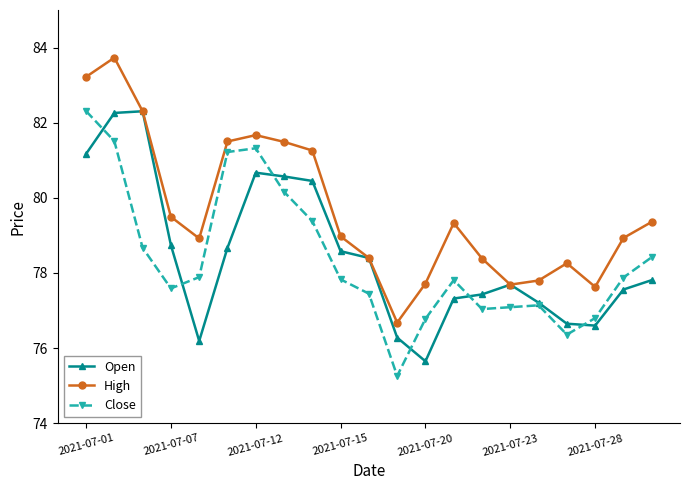

What is the maximum value for Open?

82.3